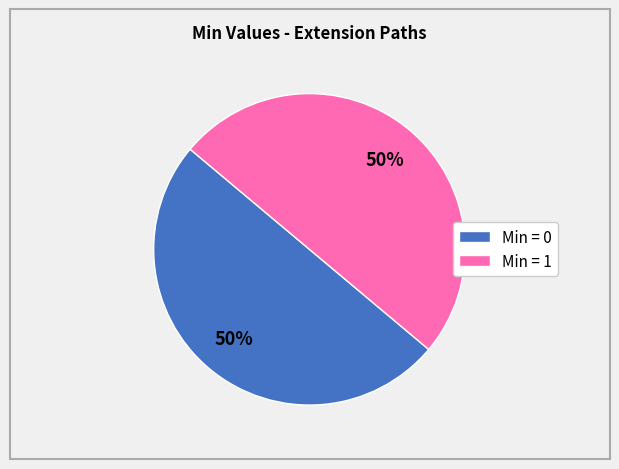

What is the ratio of the value at Min = 1 to the value at Min = 0?

1.0